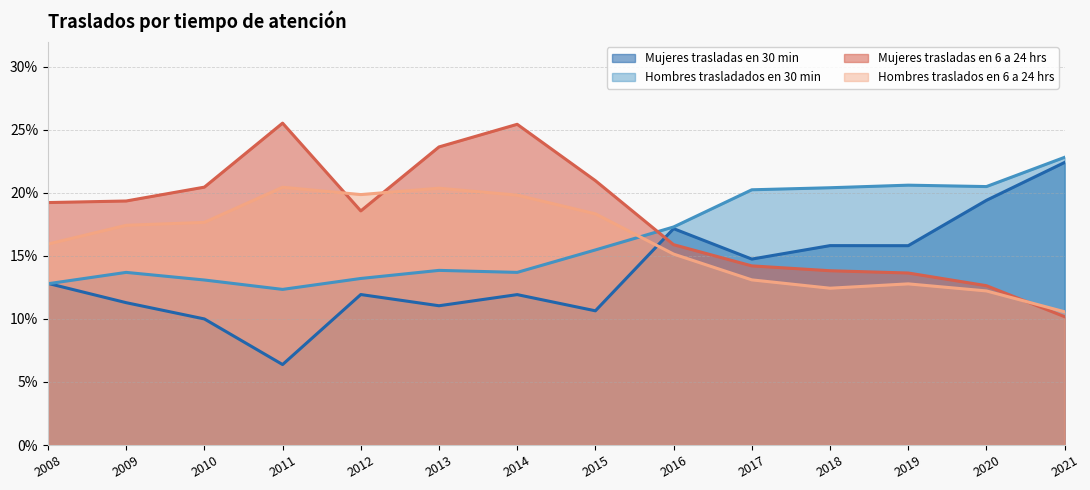

What is the value of the Hombres trasladados en 30 min point at the 14th from the left?

0.2